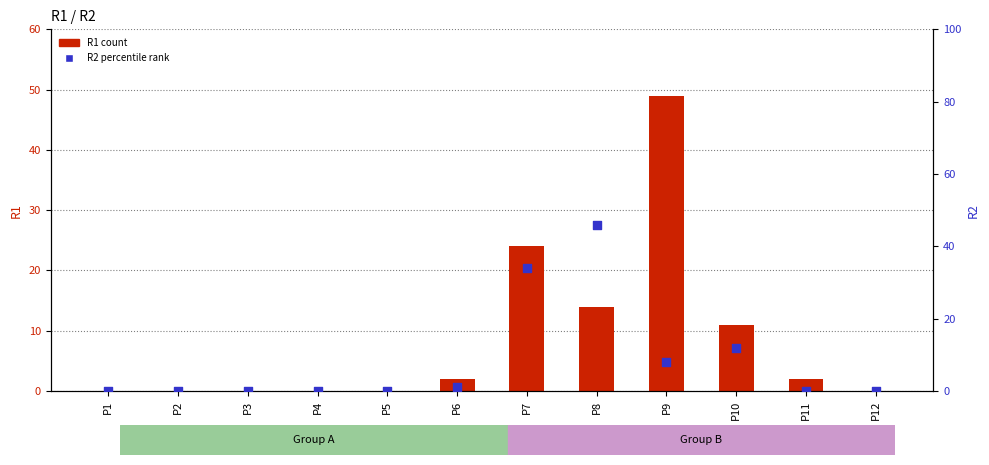

At which category is the sum across all series the highest?

P8